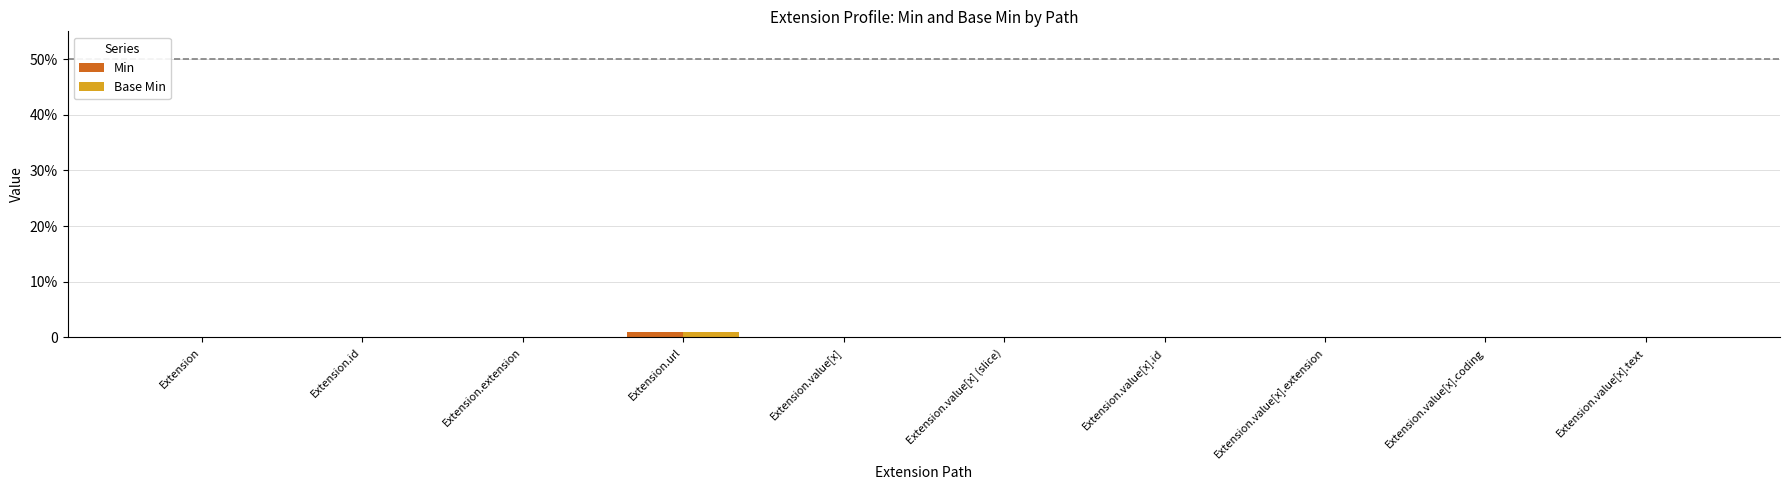

What are all the series names shown in the legend?

Min, Base Min